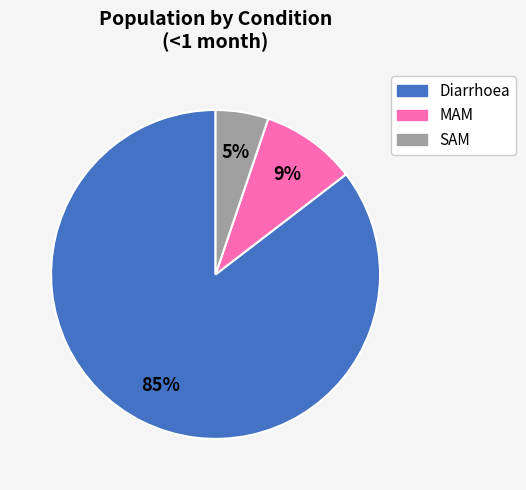

True or false: Diarrhoea accounts for 85% of the total.

True